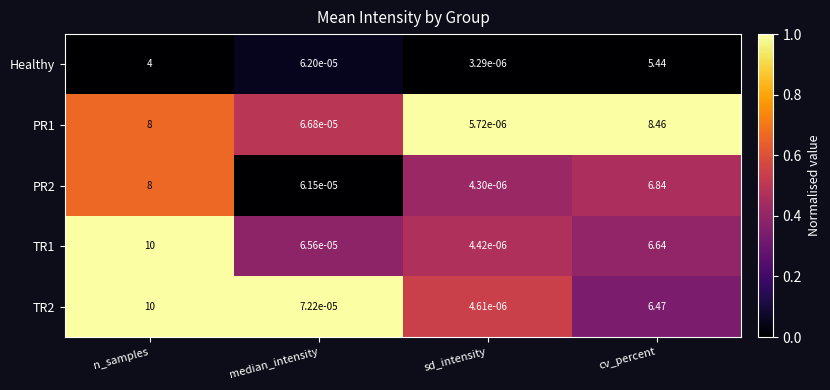

Where does the TR1 series first go above 6?

n_samples